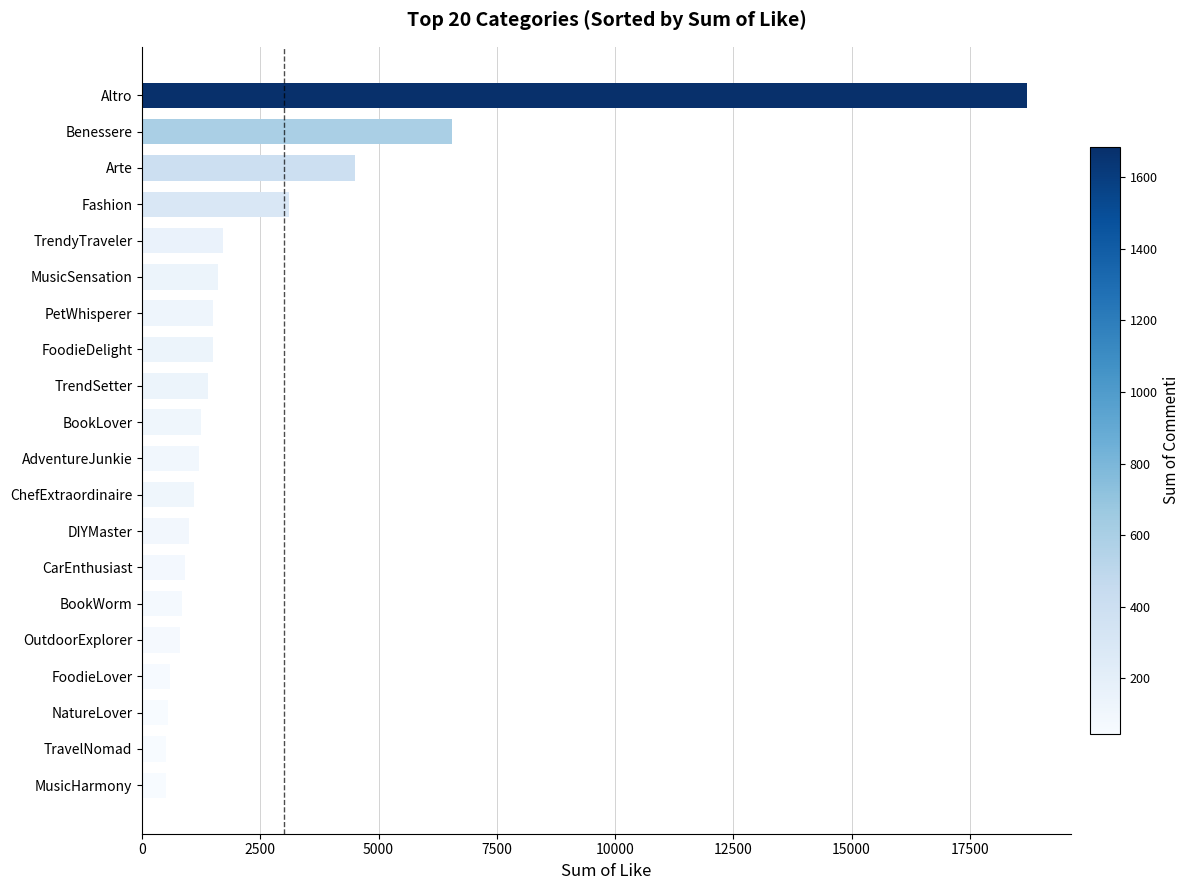

How many distinct data groups are displayed?

1